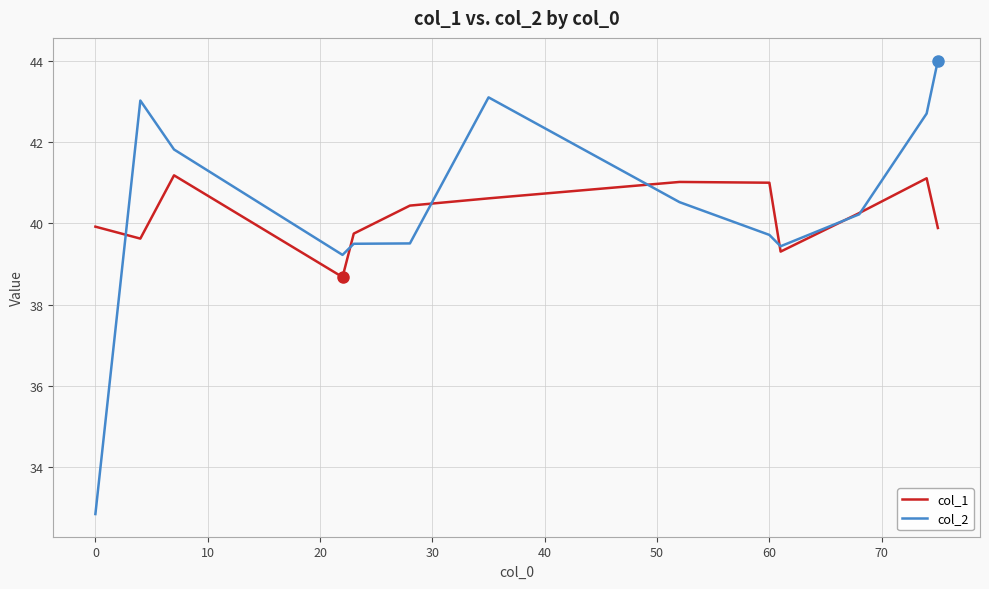

What is the minimum value shown in the chart?

32.9